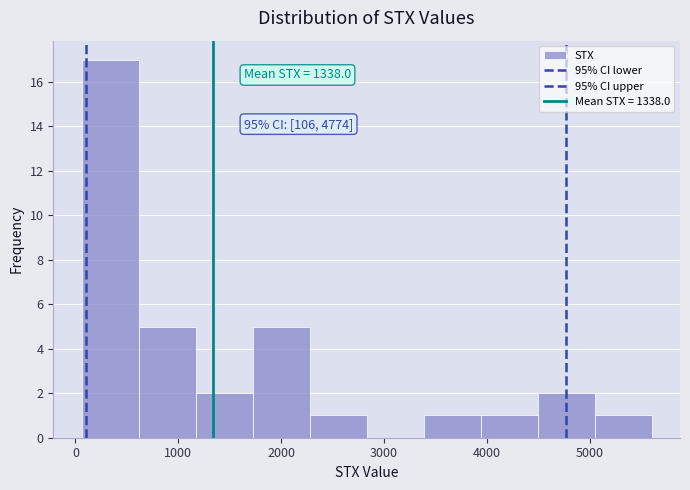

Over which range of the x-axis is the bar tallest?

100 to 600